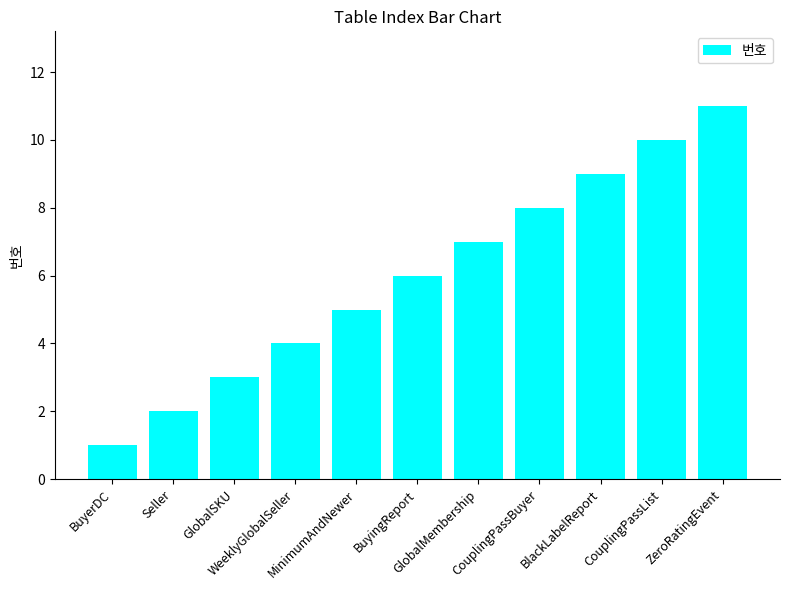

What position from the right is CouplingPassBuyer?

4